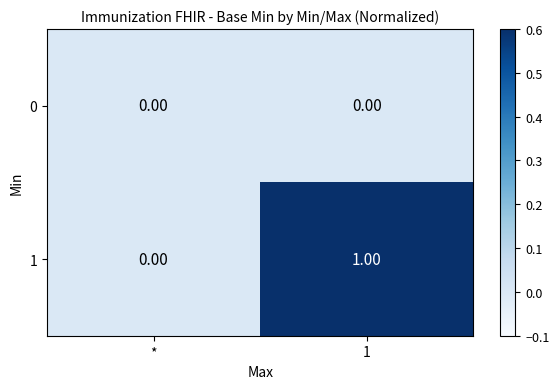

Is the value of 0 at * greater than the value of 1 at 1?

No